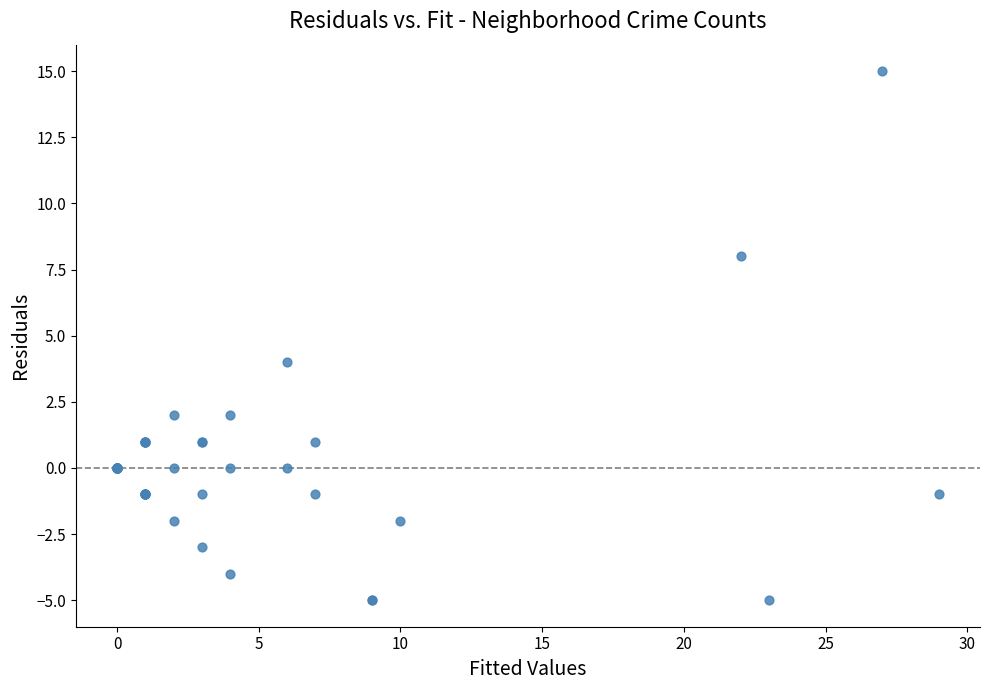

What Y value in the scatter plot is closest to 5?

4